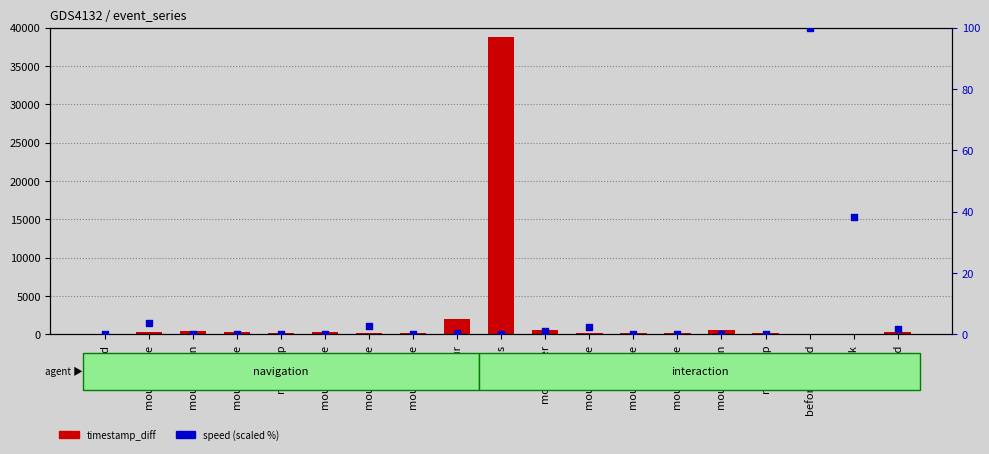

At which category is the sum across all series the highest?

focus